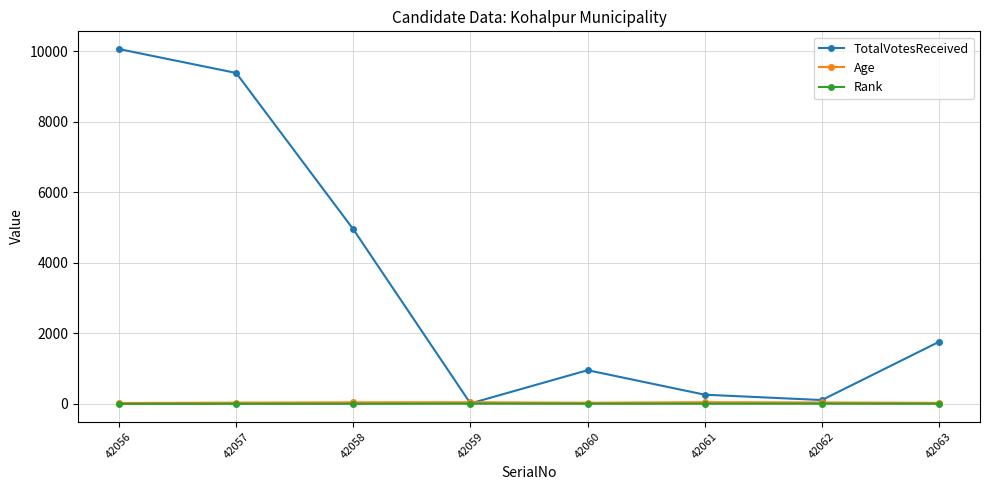

What is the difference between the maximum and minimum values in the TotalVotesReceived series?

10042